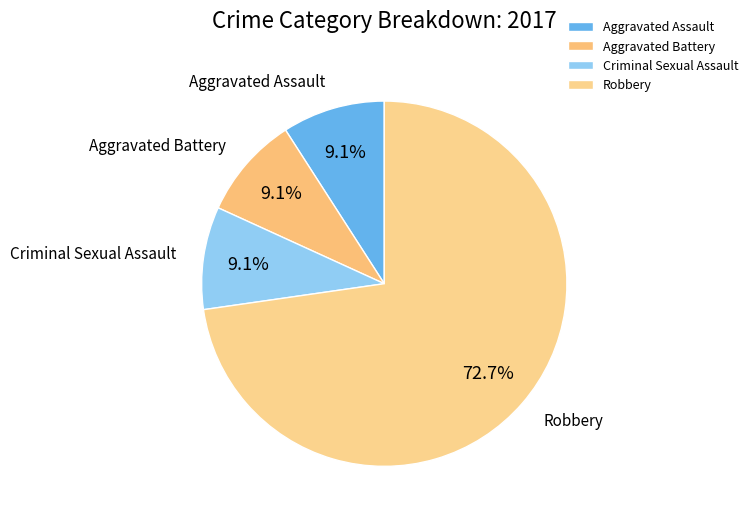

What percentage is the Aggravated Assault slice, to the nearest percent?

9%